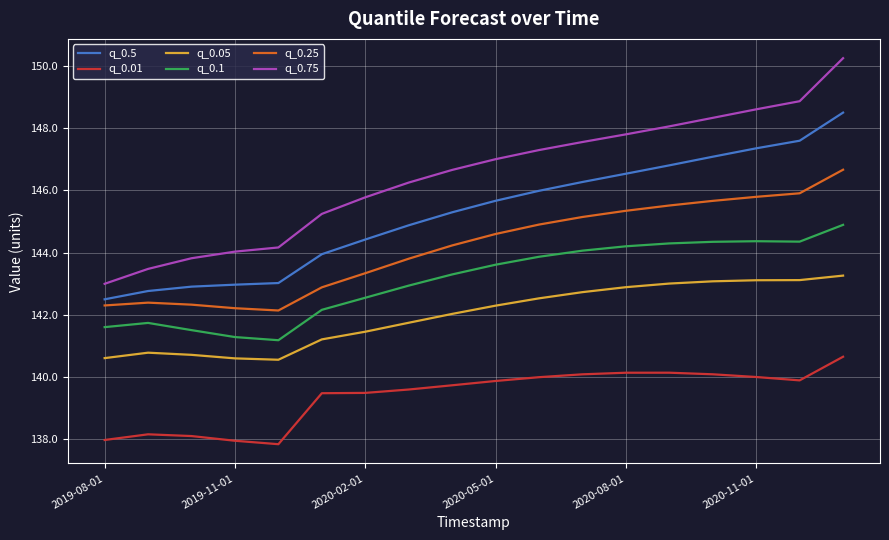

What is the lowest value of the q_0.1 series?

141.2